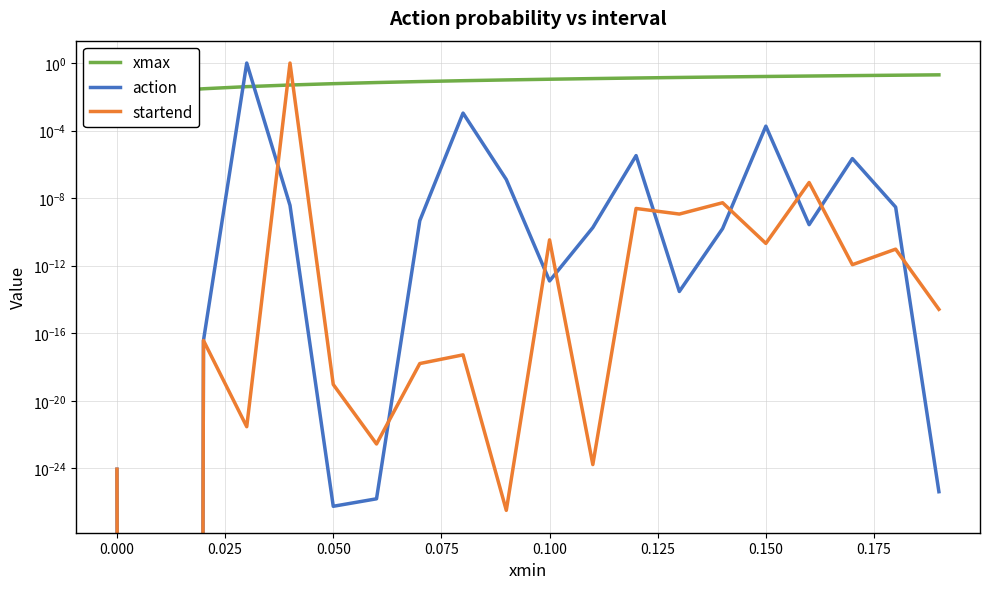

What is the average value of the xmax series?

0.1